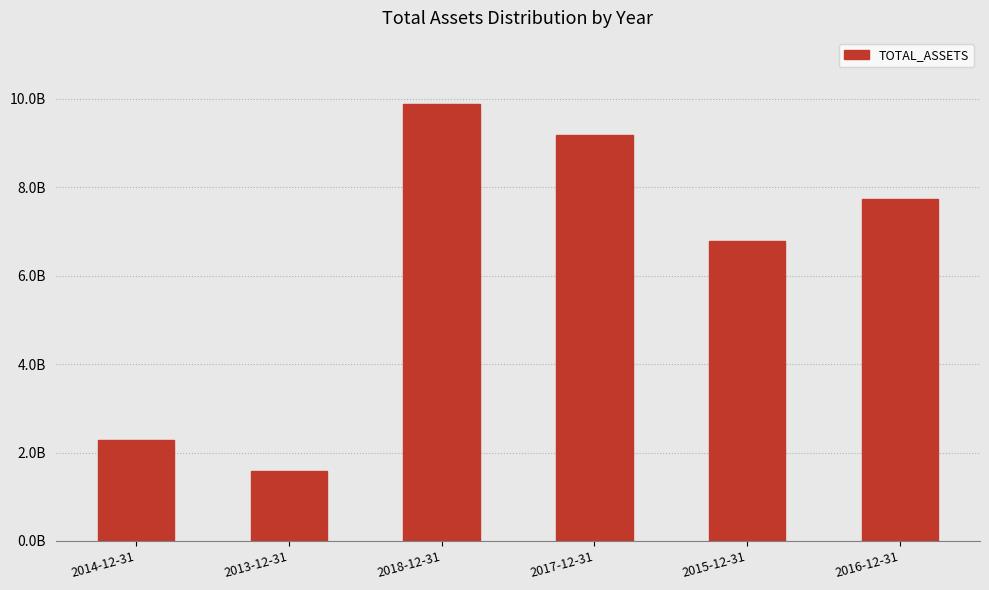

Reading left to right, list all the values displayed in this chart.

2292295867.8	1583372823.5	9892925756.0	9186199193.4	6784127513.8	7744611729.7